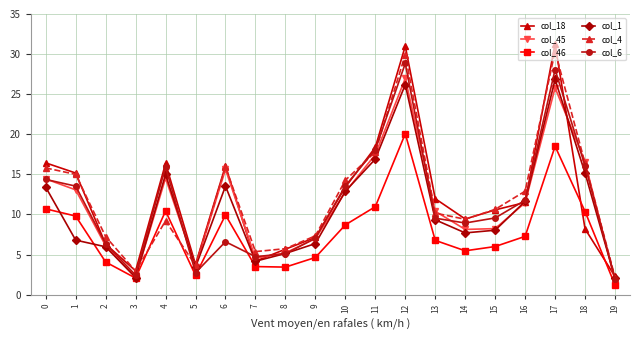

True or false: col_1 has a value of 26.8 at 17.

True